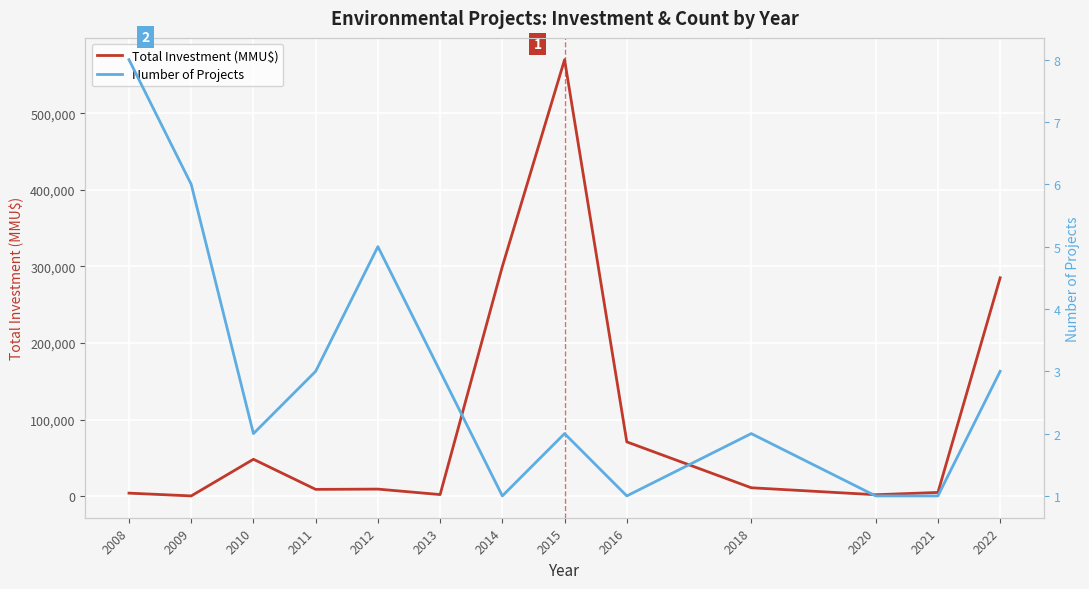

Reading left to right, extract all data points from this chart.

Total Investment (MMU$): 2008=4090	2009=449	2010=48300	2011=8995	2012=9350	2013=2210	2014=300000	2015=570000	2016=71000	2018=11103	2020=2000	2021=5000	2022=285273
Number of Projects: 2008=8	2009=6	2010=2	2011=3	2012=5	2013=3	2014=1	2015=2	2016=1	2018=2	2020=1	2021=1	2022=3